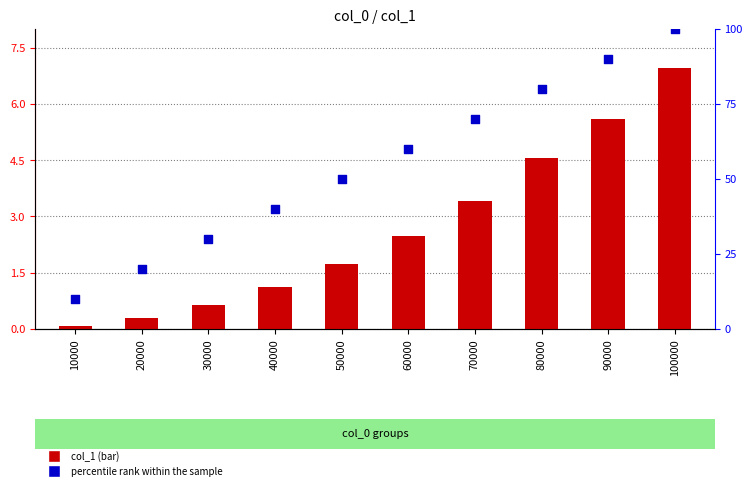

Which series has the largest total across all categories?

percentile rank within the sample